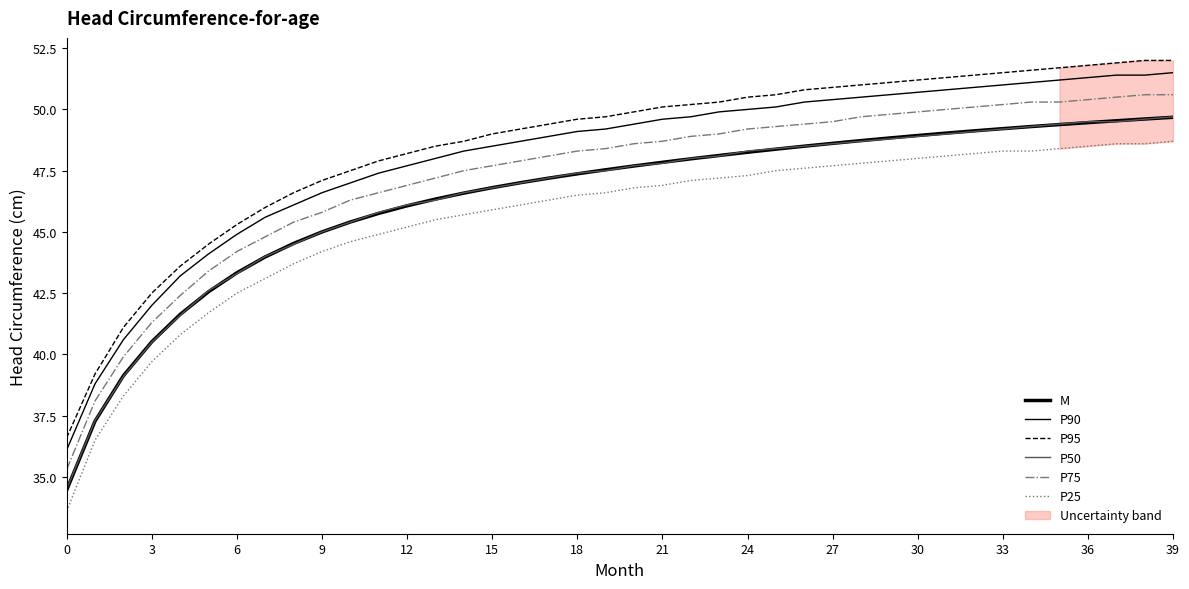

What is the sum of all P50 values?

1854.6